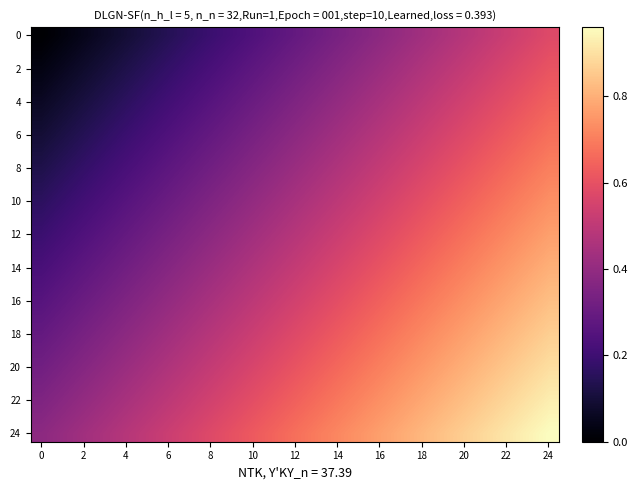

Which series has the largest total across all categories?

24